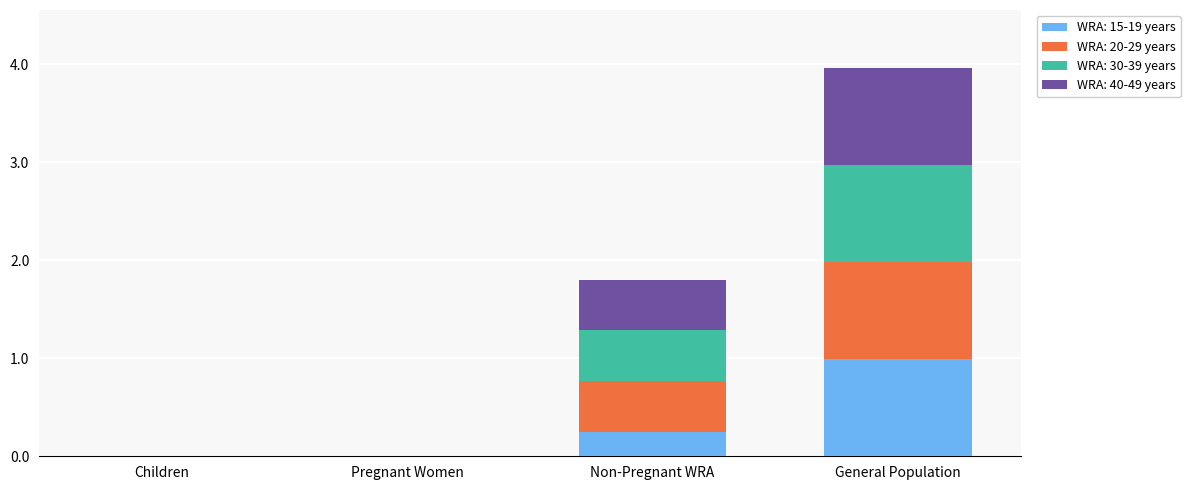

At which category is the sum across all series the highest?

General Population